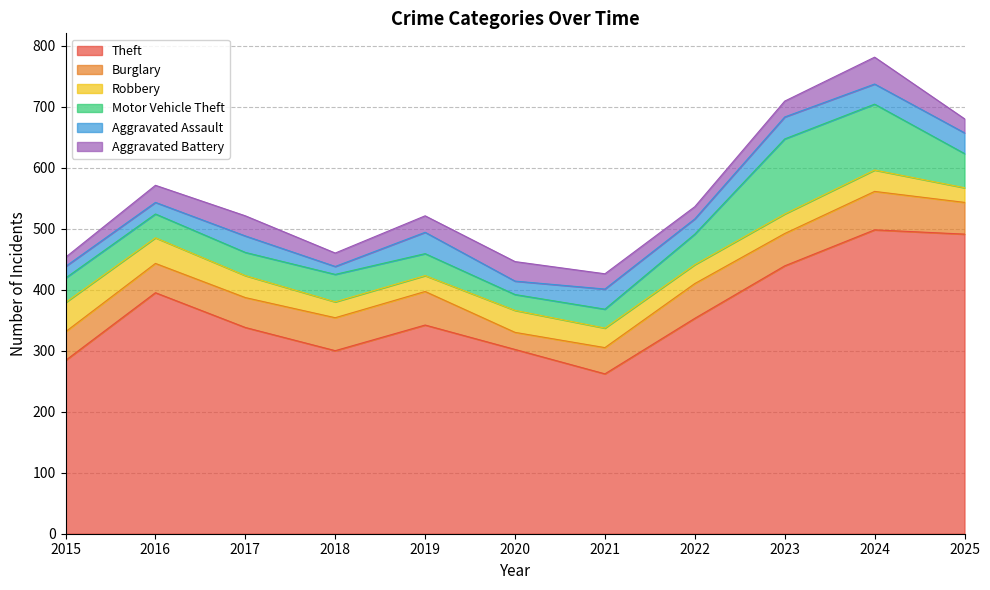

The Theft series shows 484 at 2017. True or false?

False